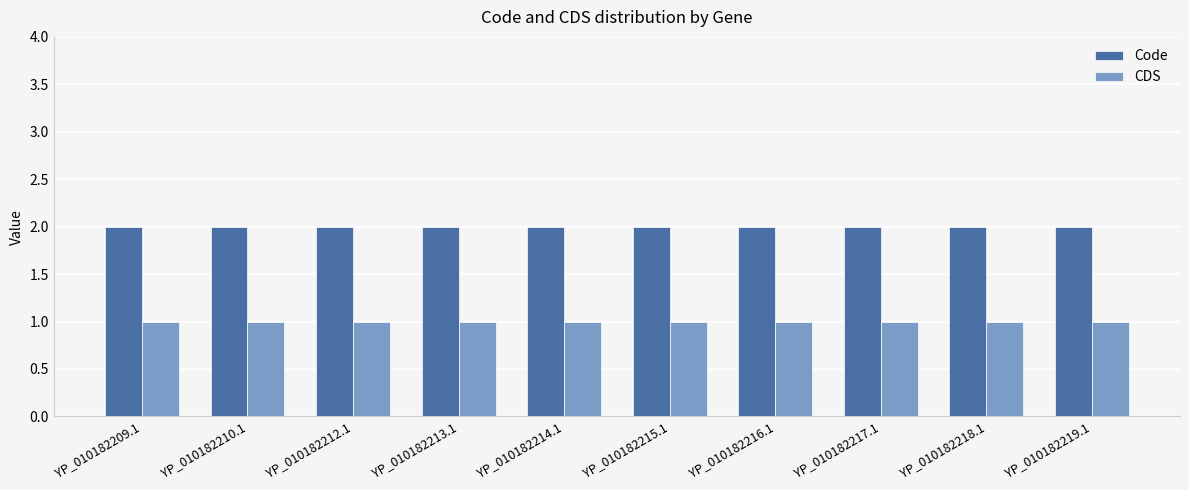

What are all the series names shown in the legend?

Code, CDS